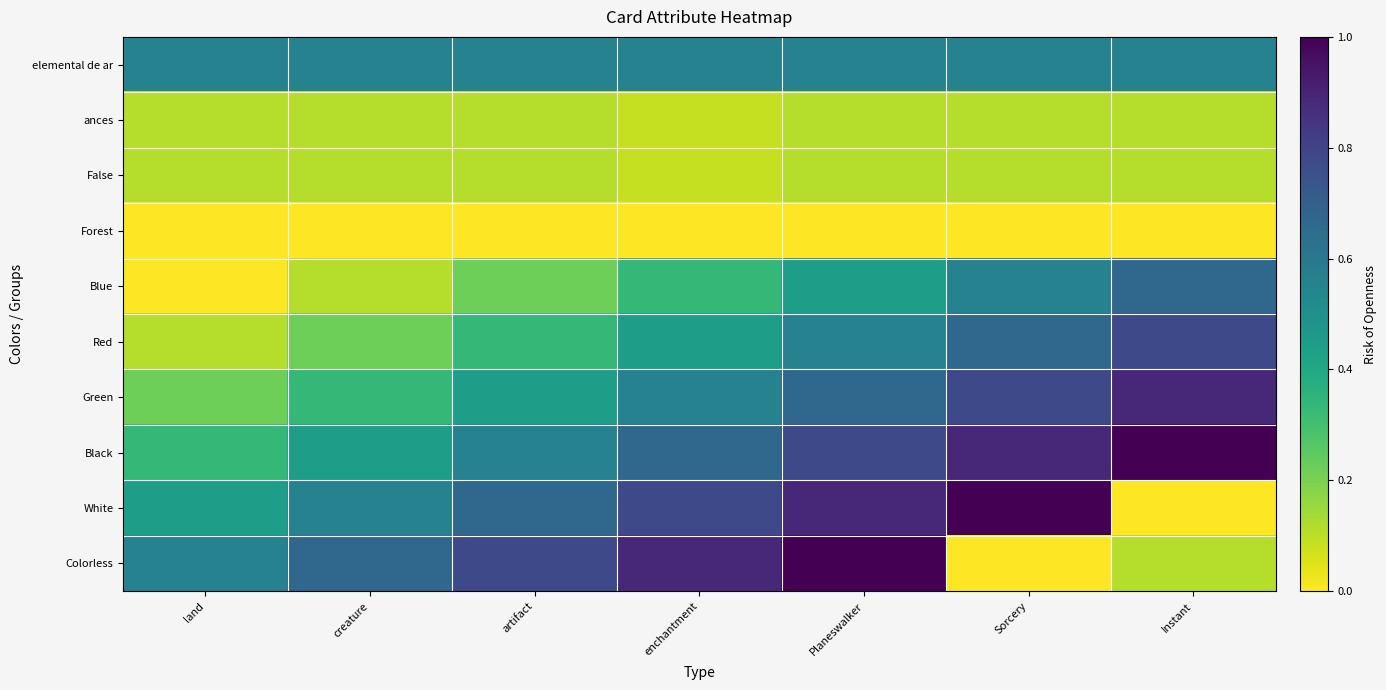

Which label corresponds to the smallest value in the chart?

land